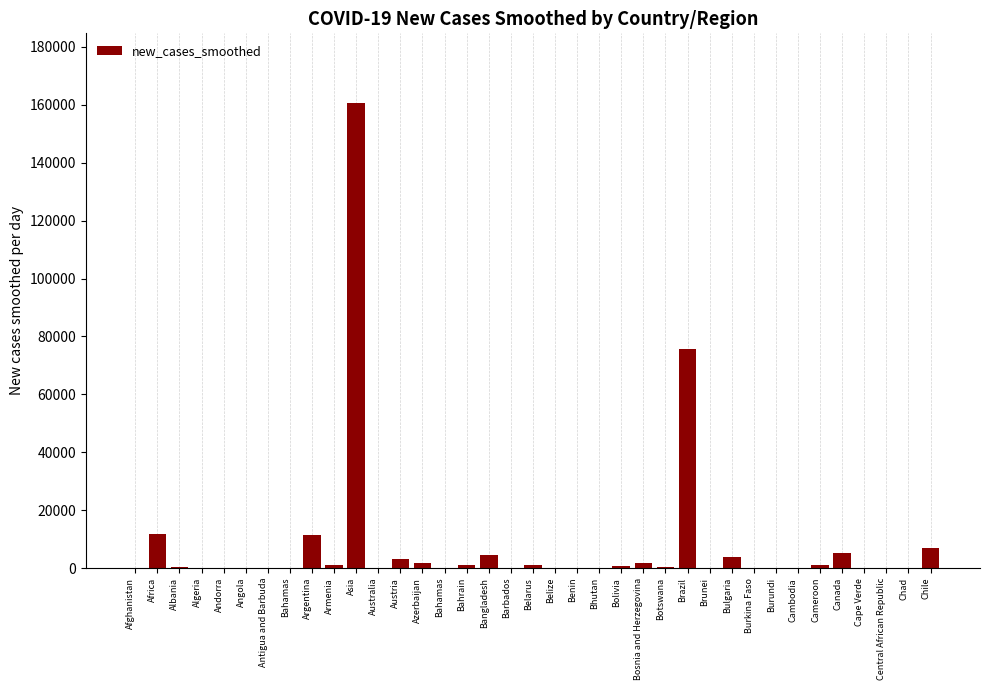

How many distinct data groups are displayed?

1